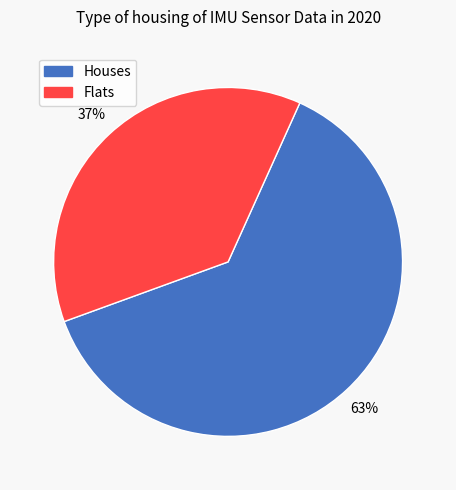

To the nearest percent, what is the average slice percentage?

50%